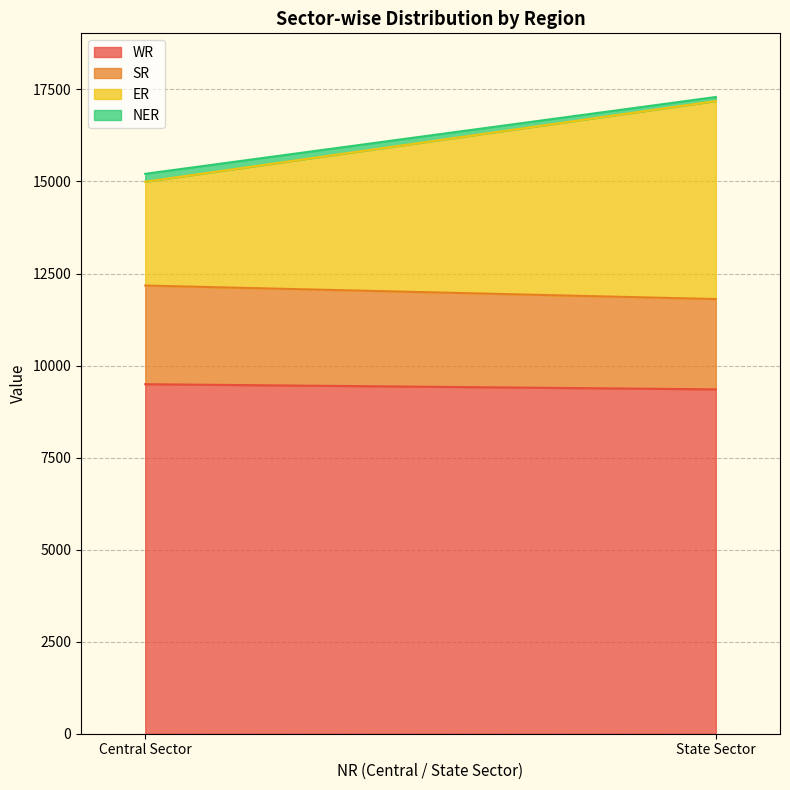

Is the value of ER at State Sector greater than the value of SR at State Sector?

Yes